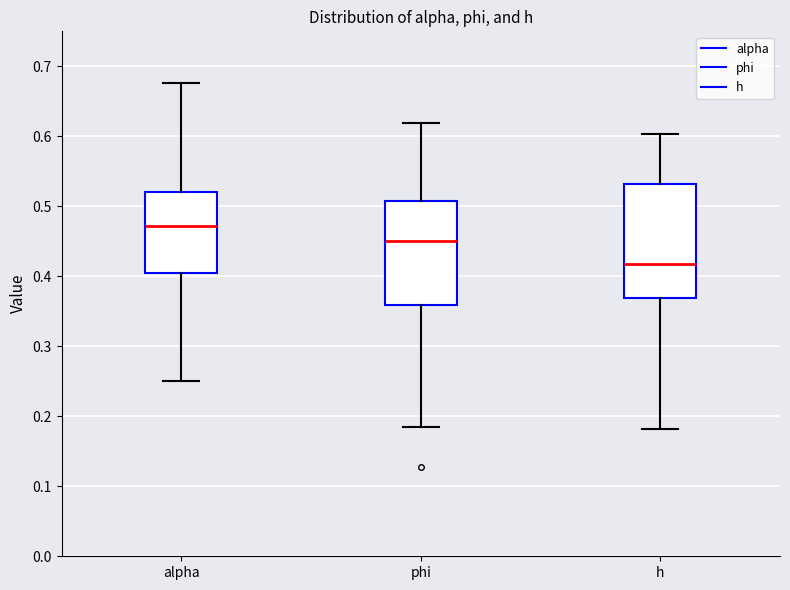

Reading left to right, transcribe this box plot: for each box, give where its median line is, the range the box spans, and where its two whiskers end, as read against the y-axis. The values are not printed on the chart, so give them approximately, as read against the axis.

alpha: median 0.47, box 0.40 to 0.52, whiskers 0.25 to 0.68
phi: median 0.45, box 0.36 to 0.51, whiskers 0.18 to 0.62
h: median 0.42, box 0.37 to 0.53, whiskers 0.18 to 0.60